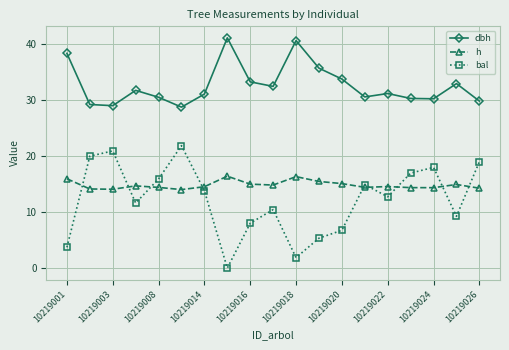

Rank the series by their maximum value, from highest to lowest.

dbh, bal, h